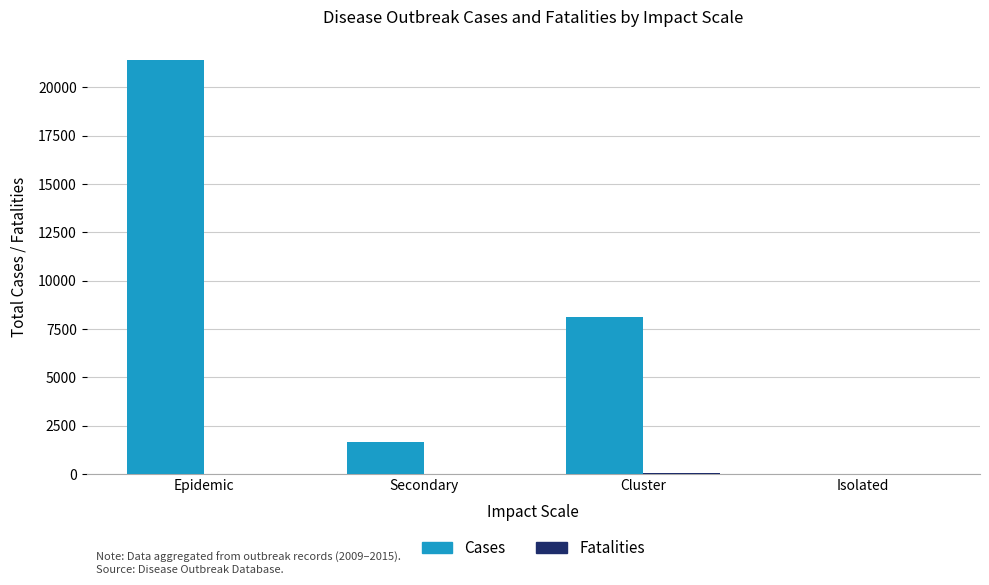

Where is Cases nearest to the value 10699?

Cluster